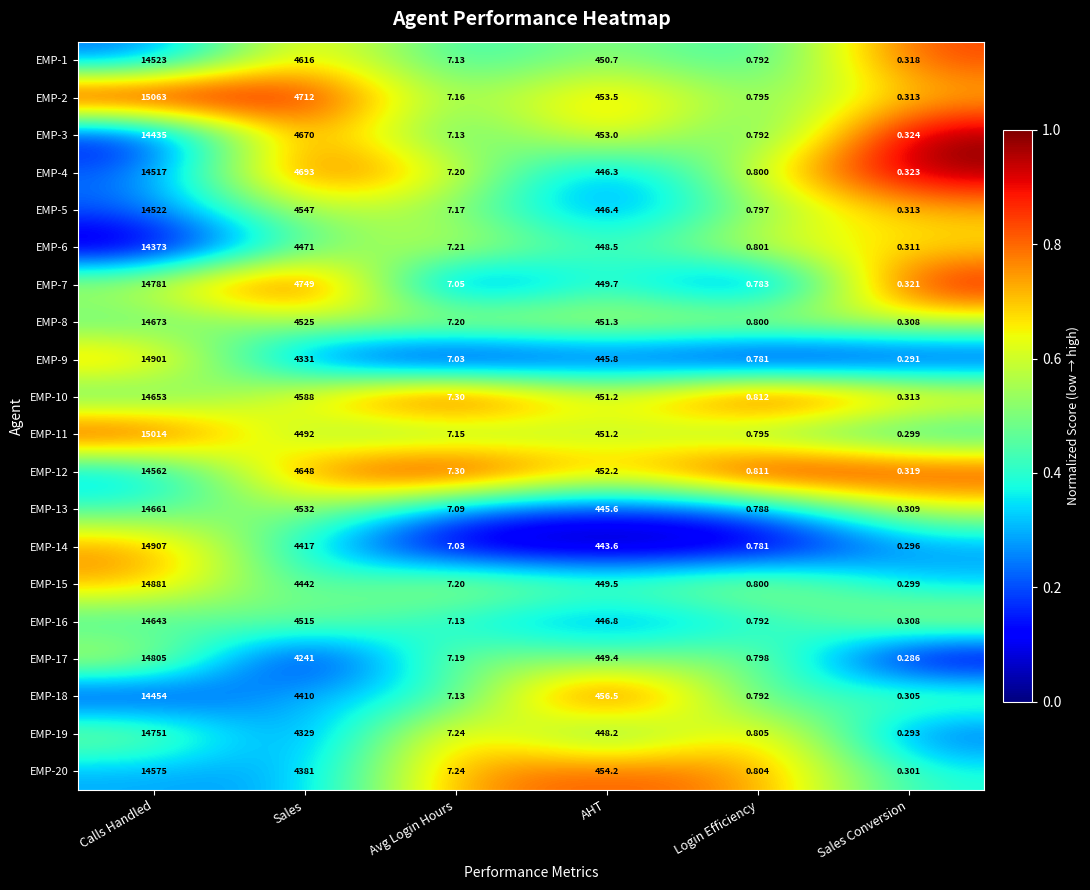

Which category has the highest value across all series?

Calls Handled